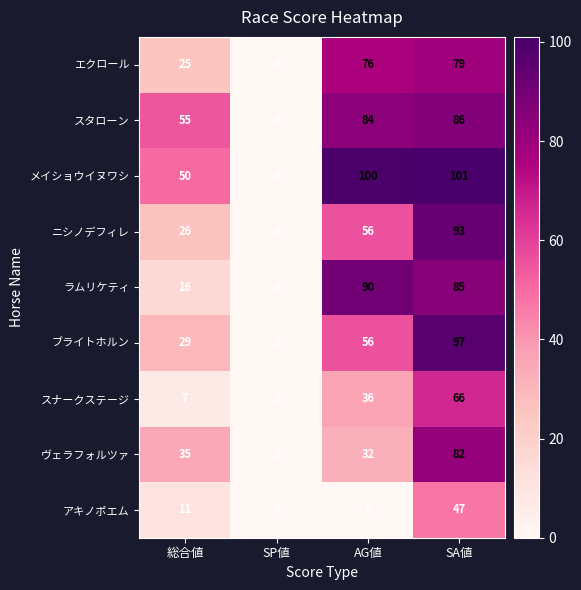

The value of ヴェラフォルツァ at SA値 is 117. True or false?

False